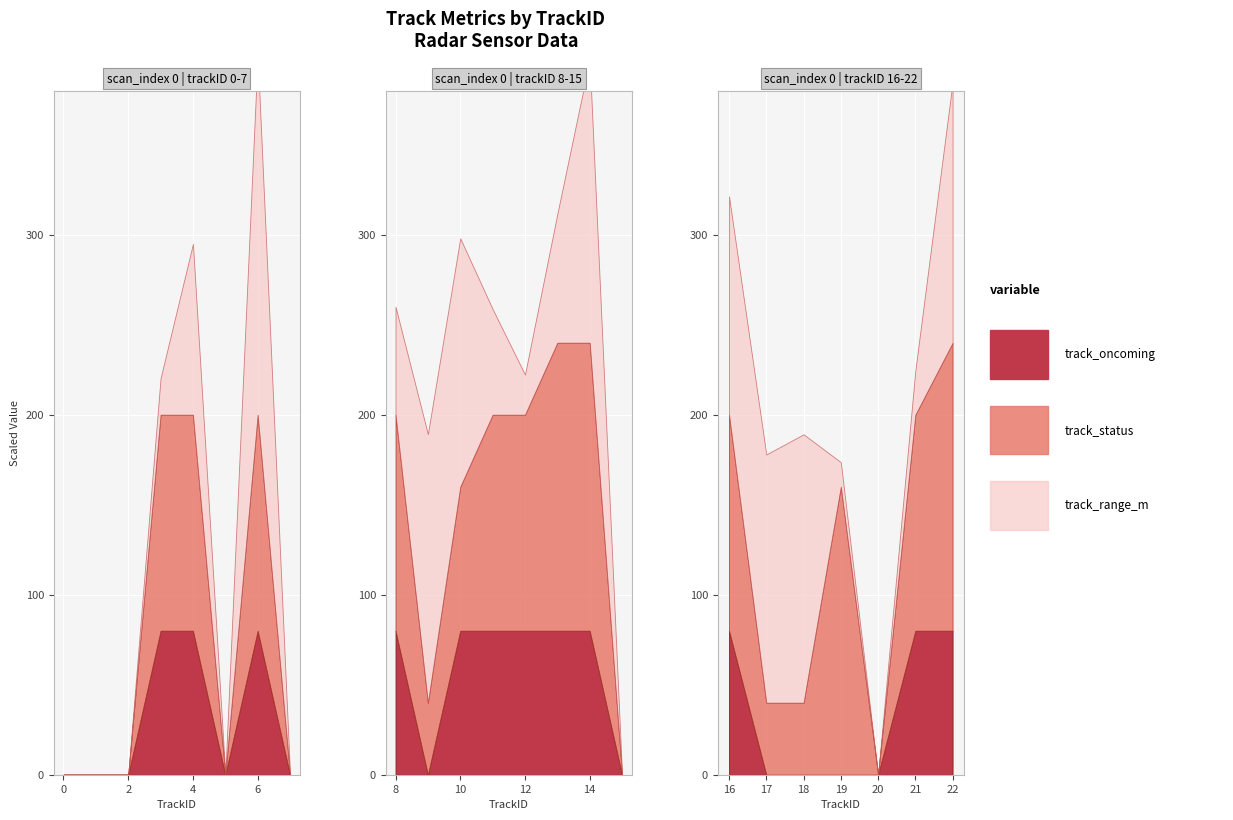

At which category does track_range_m reach its first local peak?

4